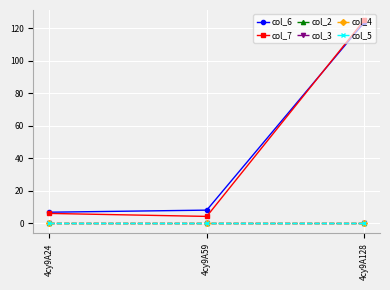

Between 4cy9A24 and 4cy9A59, which is larger?

4cy9A59